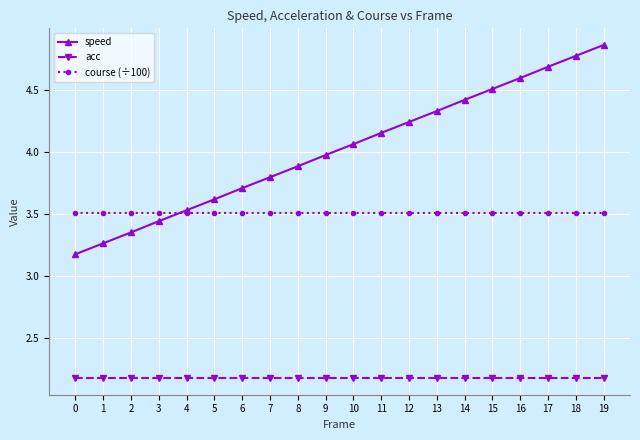

What is the value of the acc point at the 17th from the left?

2.2